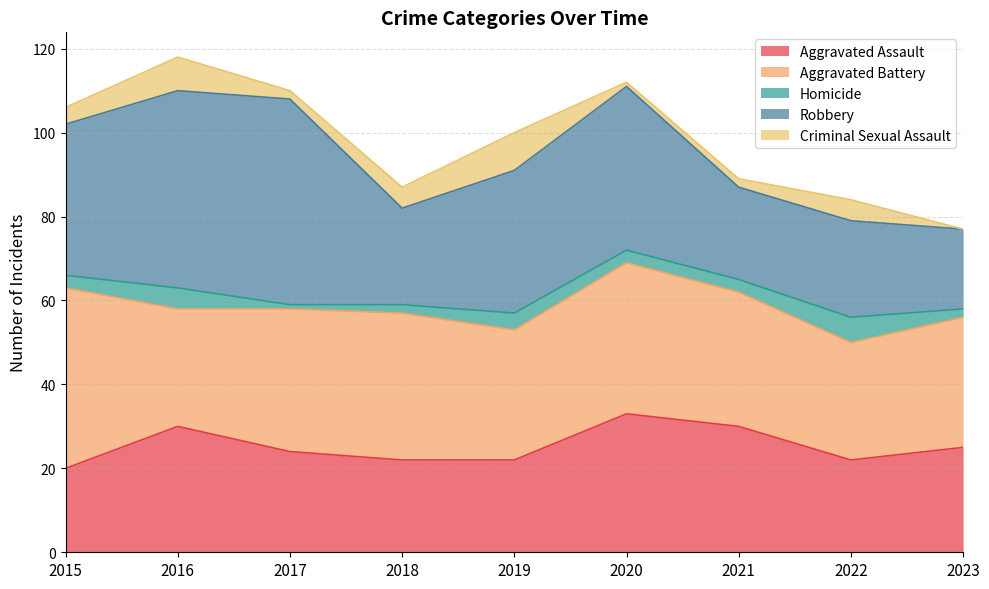

How many data points in Homicide are above 3?

3